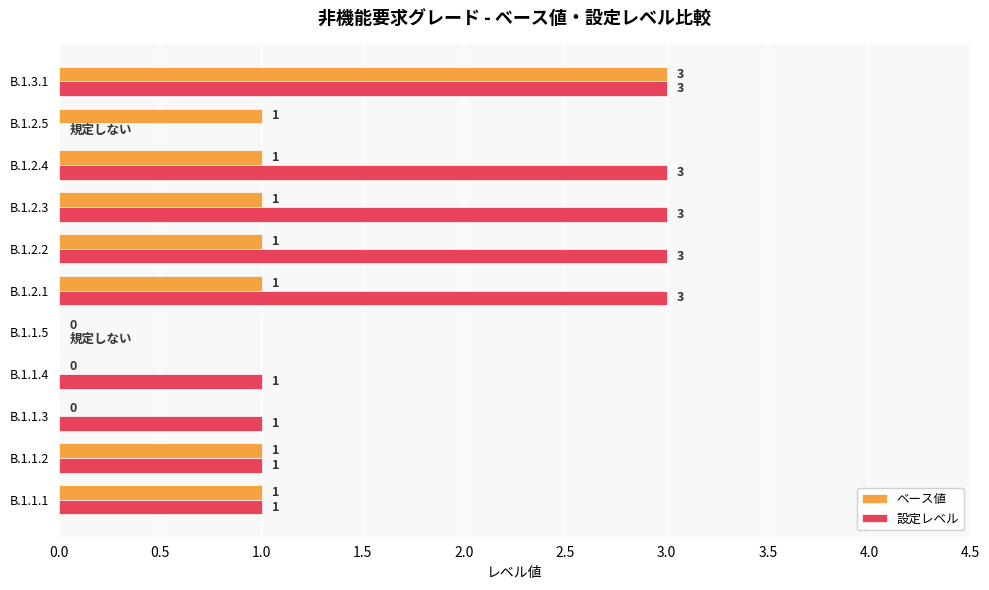

How many positive values does the ベース値 series have?

8